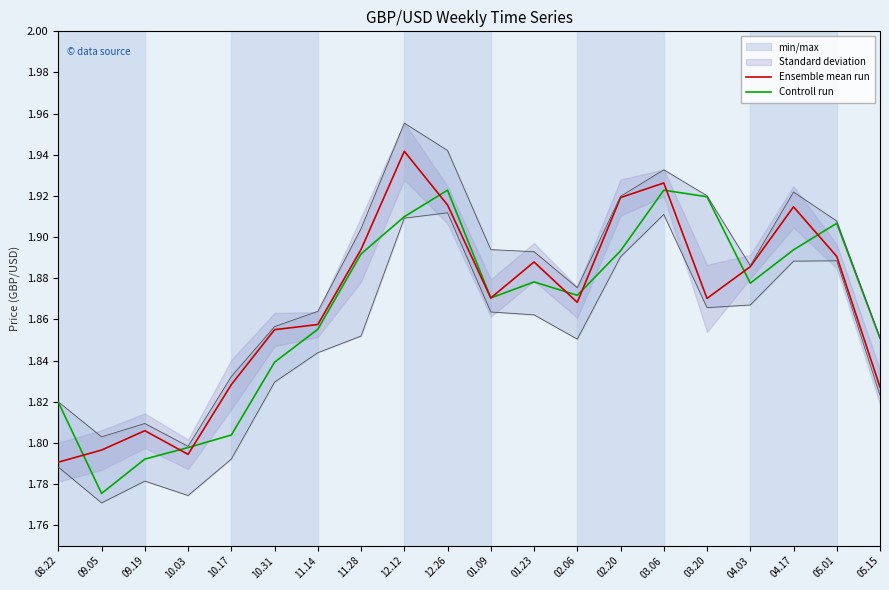

Count the Ensemble mean run values in the range 1 to 2.

20